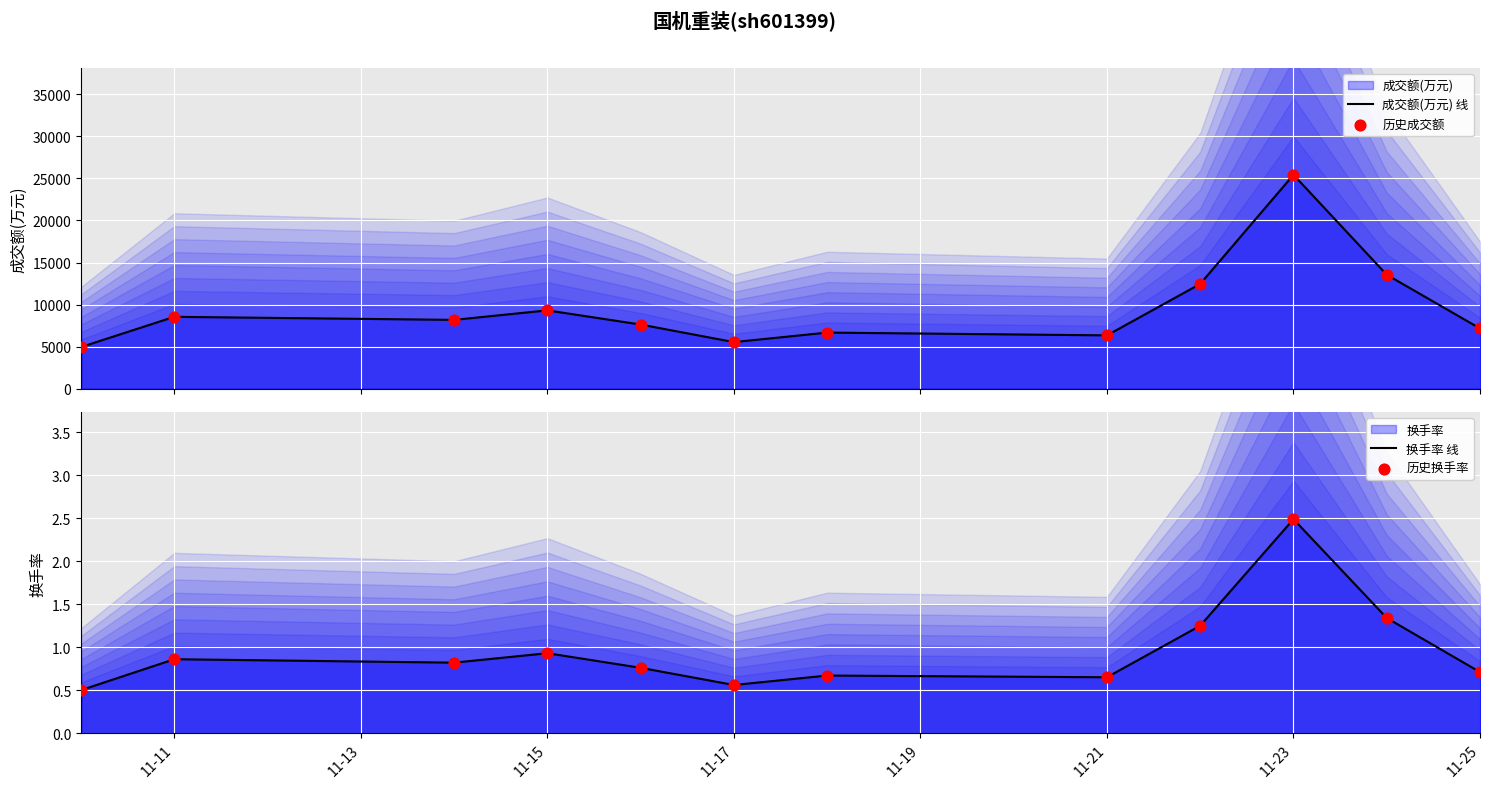

At which category is the sum across all series the highest?

11-23